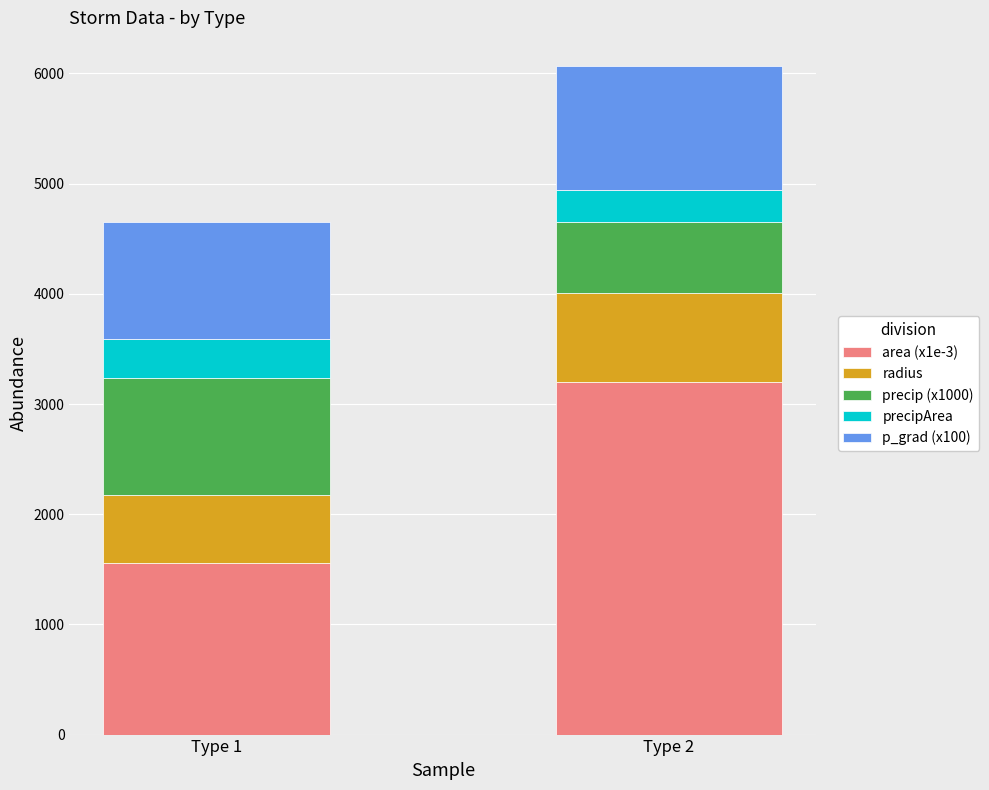

How many bars are there in total?

2